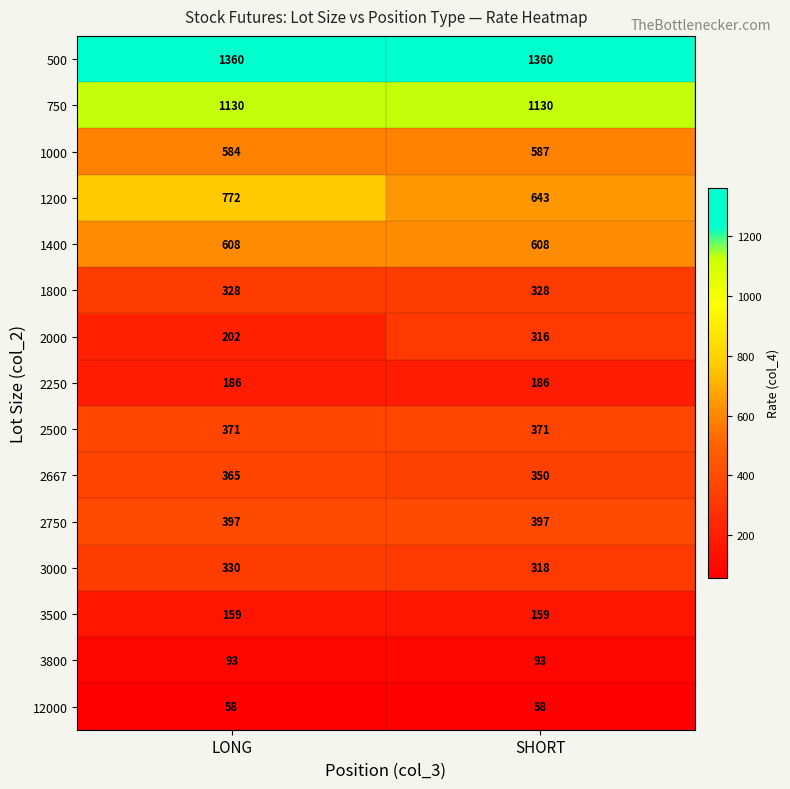

Which series has the widest spread of values?

1200